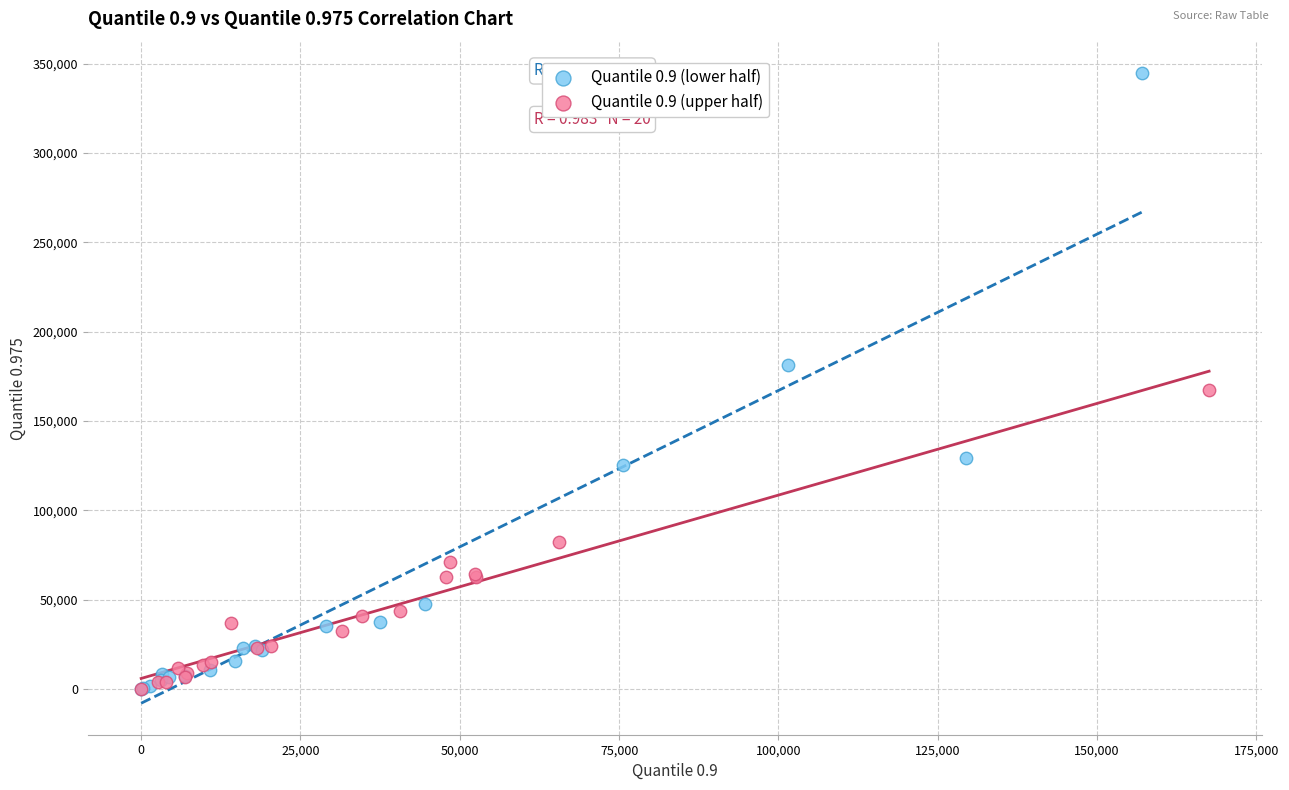

Which series has the largest Y range (max minus min)?

Quantile 0.9 (lower half)